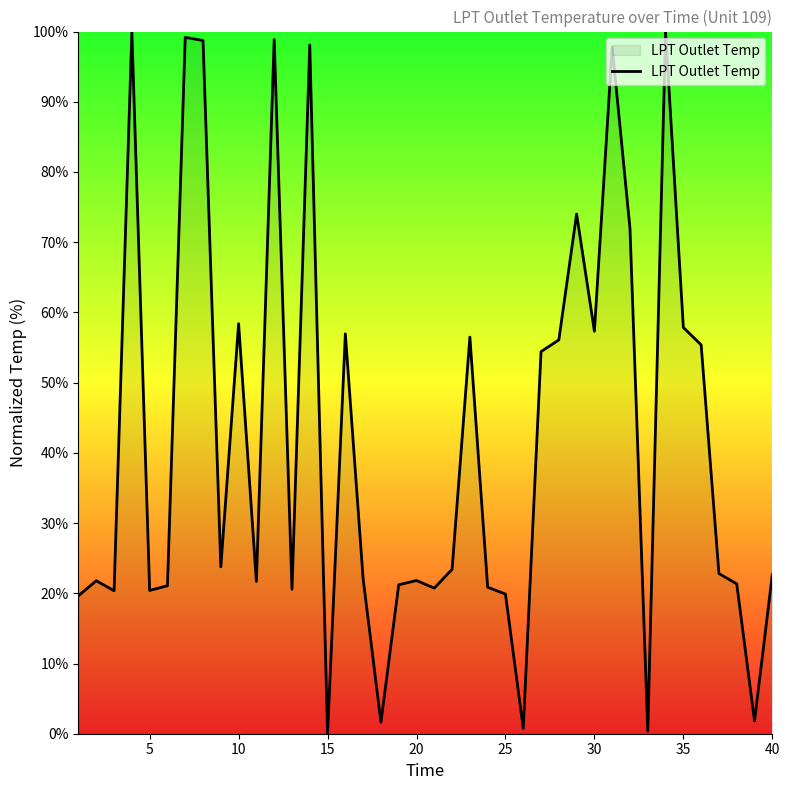

What is the greatest value displayed?

100.0